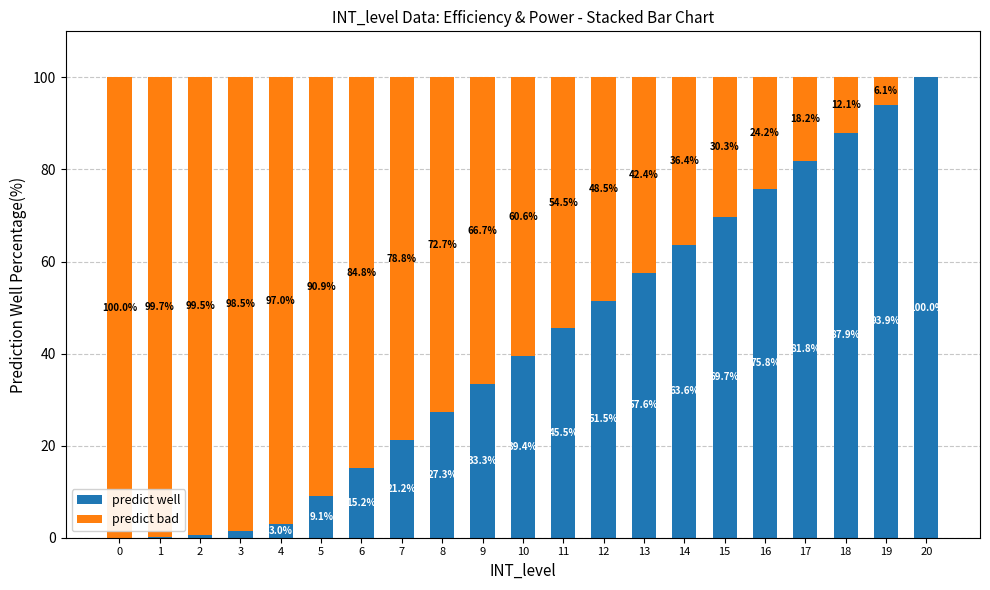

The predict well series shows 84.2 at 12. True or false?

False